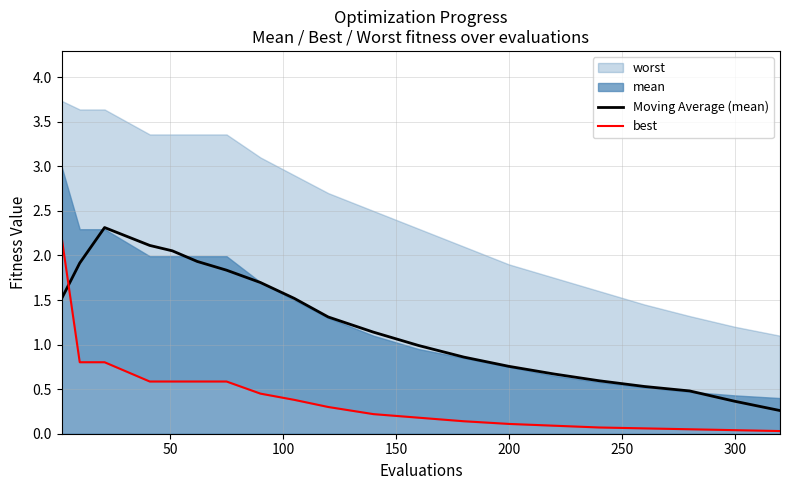

What is the lowest value of the Moving Average (mean) series?

0.3